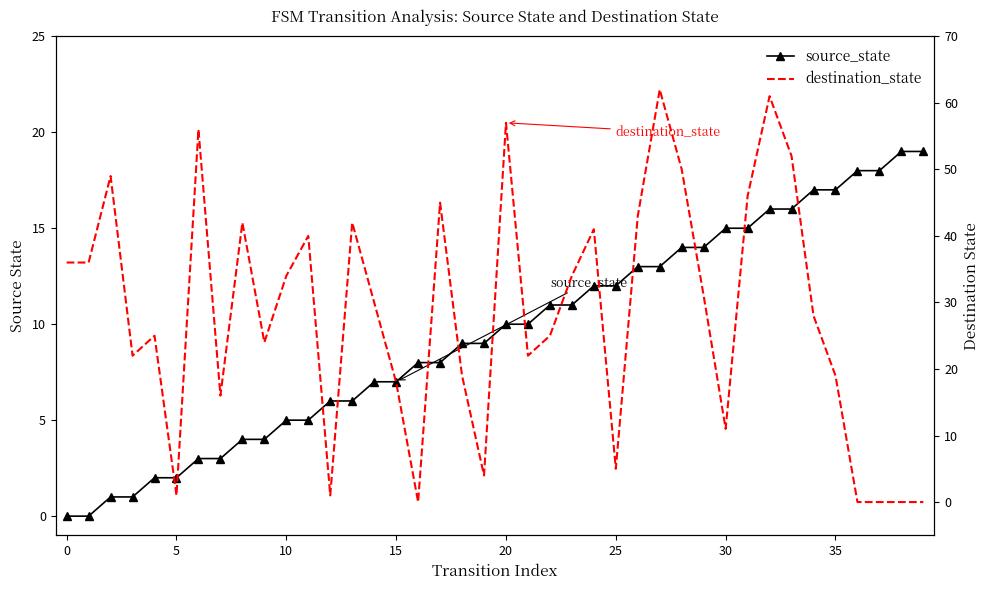

How many data points in source_state are above 10?

18